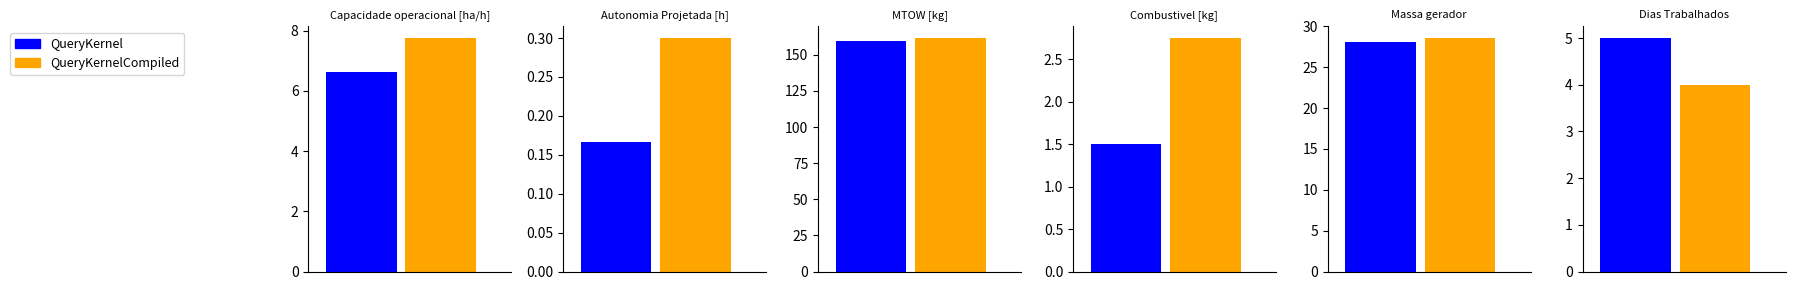

Are the bars horizontal?

No